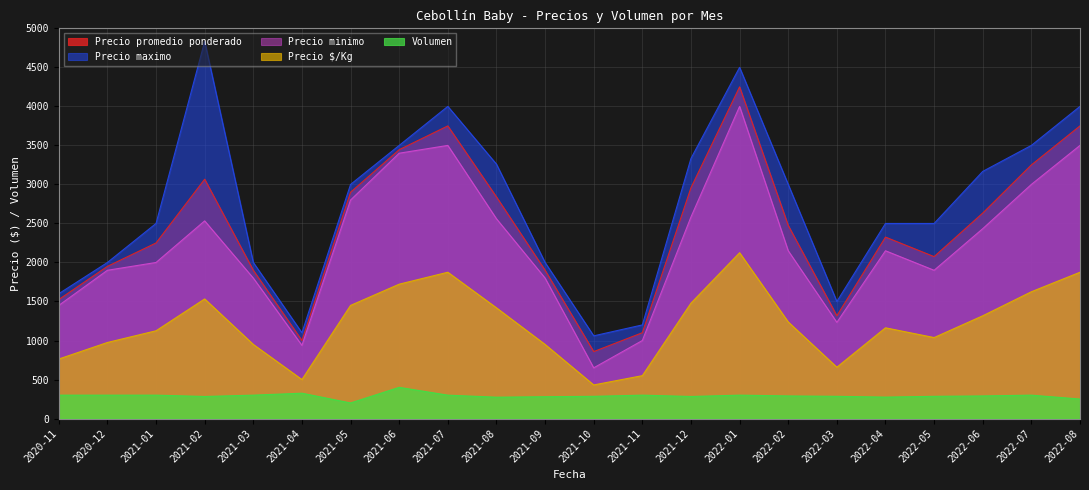

How many lines are shown in the chart?

5